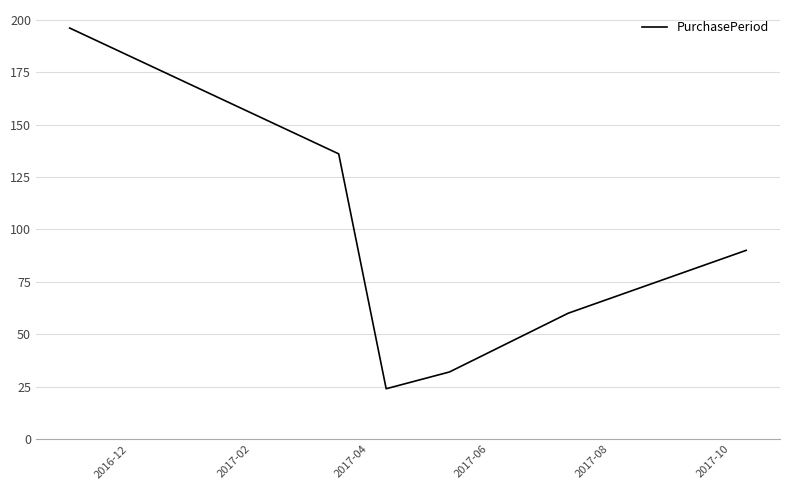

What is the average value?

90